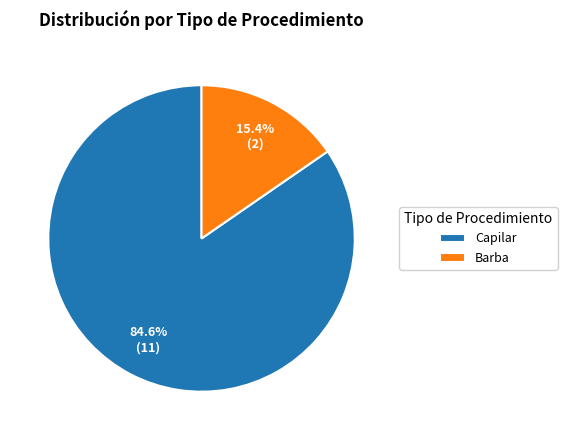

Is it true that Capilar is 85% of the pie?

True